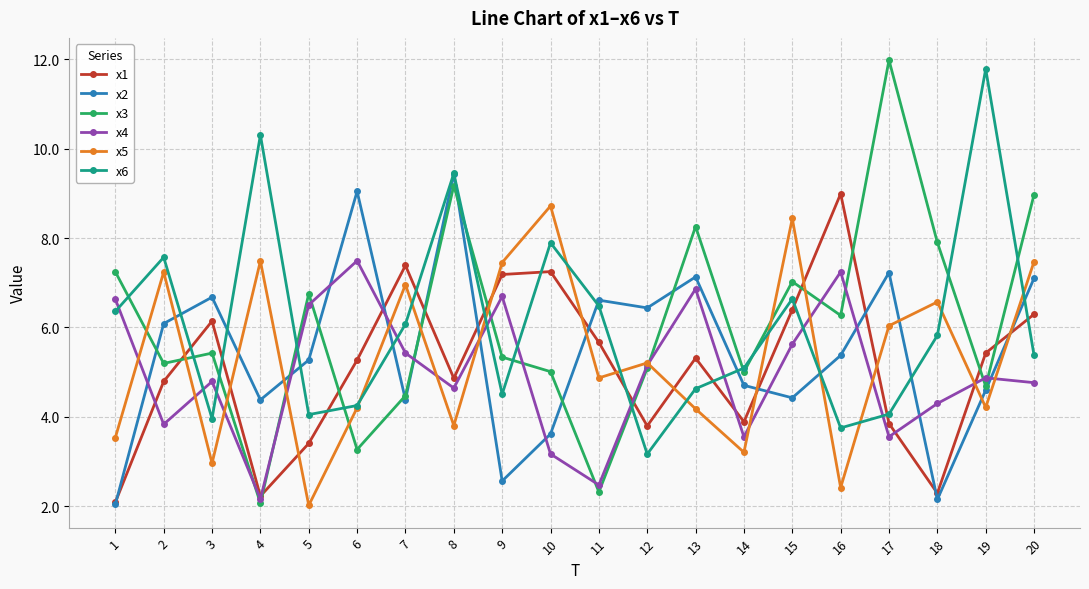

What is the total value across all series at 5?

28.0